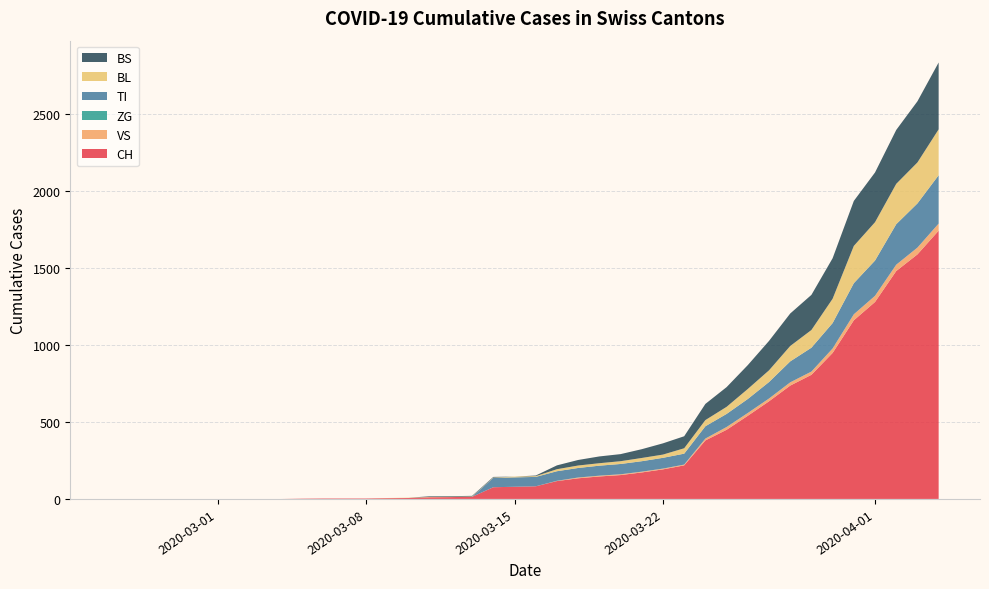

Reading left to right, what are all the values shown in this chart?

CH: 2020-02-25=0	2020-02-26=0	2020-02-27=0	2020-02-28=0	2020-02-29=0	2020-03-01=0	2020-03-02=0	2020-03-03=0	2020-03-04=0	2020-03-05=2	2020-03-06=3	2020-03-07=3	2020-03-08=3	2020-03-09=5	2020-03-10=6	2020-03-11=11	2020-03-12=12	2020-03-13=14	2020-03-14=76	2020-03-15=79	2020-03-16=82	2020-03-17=116	2020-03-18=134	2020-03-19=146	2020-03-20=155	2020-03-21=172	2020-03-22=192	2020-03-23=218	2020-03-24=380	2020-03-25=449	2020-03-26=540	2020-03-27=634	2020-03-28=736	2020-03-29=806	2020-03-30=948	2020-03-31=1160	2020-04-01=1279	2020-04-02=1480	2020-04-03=1588	2020-04-04=1742
VS: 2020-02-25=0	2020-02-26=0	2020-02-27=0	2020-02-28=0	2020-02-29=0	2020-03-01=0	2020-03-02=0	2020-03-03=0	2020-03-04=0	2020-03-05=0	2020-03-06=0	2020-03-07=0	2020-03-08=0	2020-03-09=0	2020-03-10=0	2020-03-11=0	2020-03-12=0	2020-03-13=0	2020-03-14=0	2020-03-15=0	2020-03-16=0	2020-03-17=1	2020-03-18=5	2020-03-19=5	2020-03-20=5	2020-03-21=5	2020-03-22=5	2020-03-23=5	2020-03-24=12	2020-03-25=18	2020-03-26=18	2020-03-27=18	2020-03-28=21	2020-03-29=21	2020-03-30=29	2020-03-31=39	2020-04-01=40	2020-04-02=41	2020-04-03=44	2020-04-04=46
ZG: 2020-02-25=0	2020-02-26=0	2020-02-27=0	2020-02-28=0	2020-02-29=0	2020-03-01=0	2020-03-02=0	2020-03-03=0	2020-03-04=0	2020-03-05=0	2020-03-06=0	2020-03-07=0	2020-03-08=0	2020-03-09=0	2020-03-10=0	2020-03-11=0	2020-03-12=0	2020-03-13=0	2020-03-14=0	2020-03-15=0	2020-03-16=0	2020-03-17=1	2020-03-18=0	2020-03-19=0	2020-03-20=0	2020-03-21=0	2020-03-22=0	2020-03-23=0	2020-03-24=0	2020-03-25=0	2020-03-26=0	2020-03-27=0	2020-03-28=0	2020-03-29=0	2020-03-30=0	2020-03-31=0	2020-04-01=0	2020-04-02=0	2020-04-03=0	2020-04-04=0
TI: 2020-02-25=0	2020-02-26=0	2020-02-27=0	2020-02-28=0	2020-02-29=0	2020-03-01=0	2020-03-02=0	2020-03-03=0	2020-03-04=0	2020-03-05=0	2020-03-06=0	2020-03-07=0	2020-03-08=0	2020-03-09=0	2020-03-10=0	2020-03-11=0	2020-03-12=0	2020-03-13=0	2020-03-14=61	2020-03-15=61	2020-03-16=61	2020-03-17=62	2020-03-18=62	2020-03-19=65	2020-03-20=67	2020-03-21=68	2020-03-22=70	2020-03-23=71	2020-03-24=80	2020-03-25=85	2020-03-26=91	2020-03-27=107	2020-03-28=136	2020-03-29=155	2020-03-30=165	2020-03-31=202	2020-04-01=229	2020-04-02=263	2020-04-03=287	2020-04-04=314
BL: 2020-02-25=0	2020-02-26=0	2020-02-27=0	2020-02-28=0	2020-02-29=0	2020-03-01=0	2020-03-02=0	2020-03-03=0	2020-03-04=0	2020-03-05=0	2020-03-06=0	2020-03-07=0	2020-03-08=0	2020-03-09=1	2020-03-10=2	2020-03-11=2	2020-03-12=2	2020-03-13=2	2020-03-14=2	2020-03-15=5	2020-03-16=5	2020-03-17=13	2020-03-18=16	2020-03-19=16	2020-03-20=18	2020-03-21=21	2020-03-22=21	2020-03-23=35	2020-03-24=40	2020-03-25=46	2020-03-26=65	2020-03-27=76	2020-03-28=100	2020-03-29=115	2020-03-30=158	2020-03-31=242	2020-04-01=249	2020-04-02=262	2020-04-03=266	2020-04-04=298
BS: 2020-02-25=0	2020-02-26=0	2020-02-27=0	2020-02-28=0	2020-02-29=0	2020-03-01=0	2020-03-02=0	2020-03-03=0	2020-03-04=0	2020-03-05=0	2020-03-06=0	2020-03-07=0	2020-03-08=0	2020-03-09=0	2020-03-10=0	2020-03-11=4	2020-03-12=4	2020-03-13=4	2020-03-14=4	2020-03-15=0	2020-03-16=4	2020-03-17=25	2020-03-18=36	2020-03-19=44	2020-03-20=46	2020-03-21=57	2020-03-22=73	2020-03-23=78	2020-03-24=105	2020-03-25=128	2020-03-26=155	2020-03-27=191	2020-03-28=211	2020-03-29=228	2020-03-30=263	2020-03-31=292	2020-04-01=323	2020-04-02=350	2020-04-03=397	2020-04-04=434